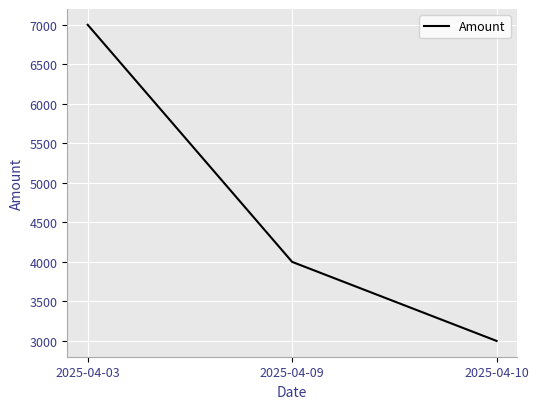

Reading left to right, list all the values displayed in this chart.

2025-04-03=7000	2025-04-09=4000	2025-04-10=3000